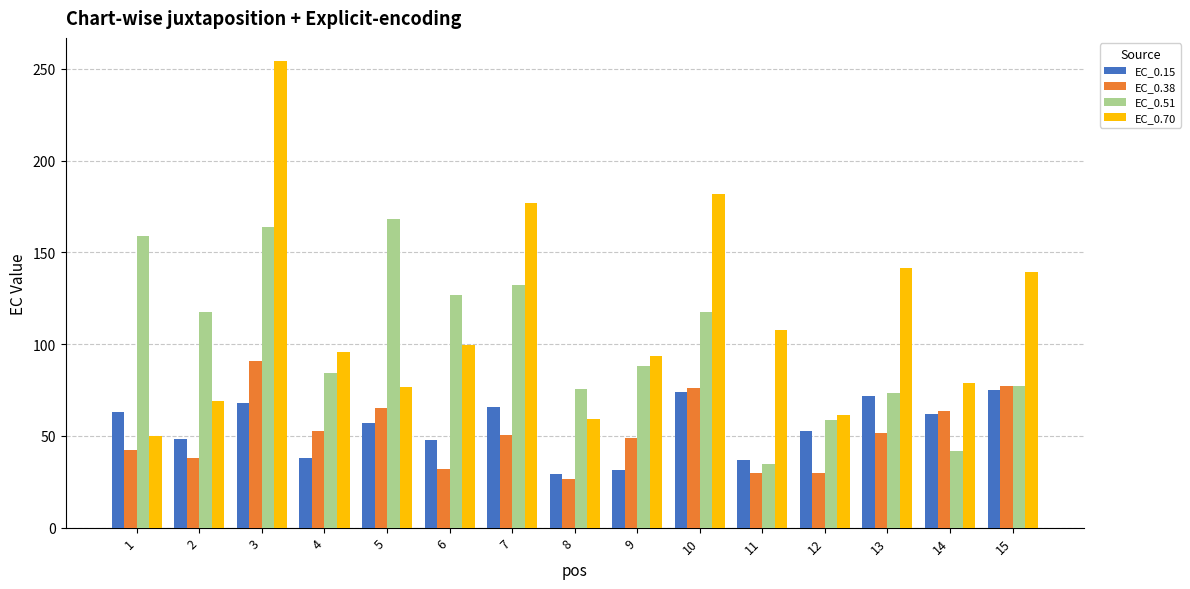

How many values in the EC_0.15 series exceed 57?

8